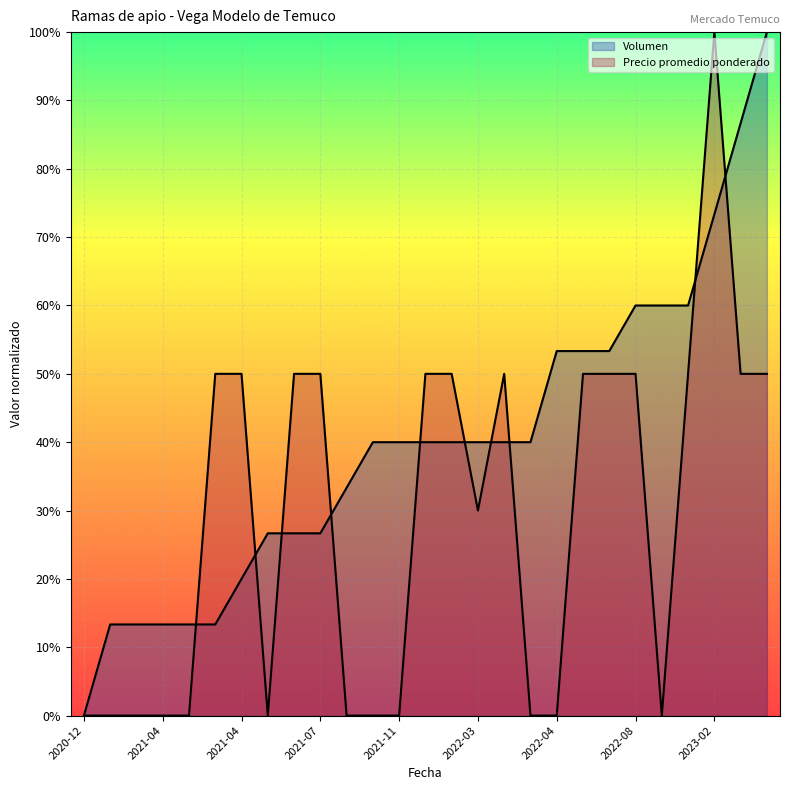

Which series changed the most between 2021-11 and 2021-11?

Precio promedio ponderado